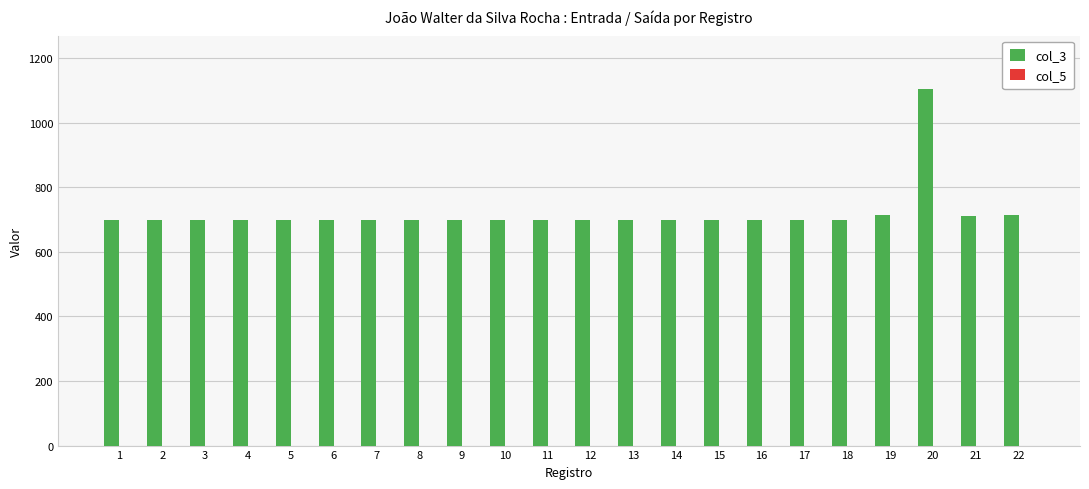

The value at 17 is 1140. True or false?

False